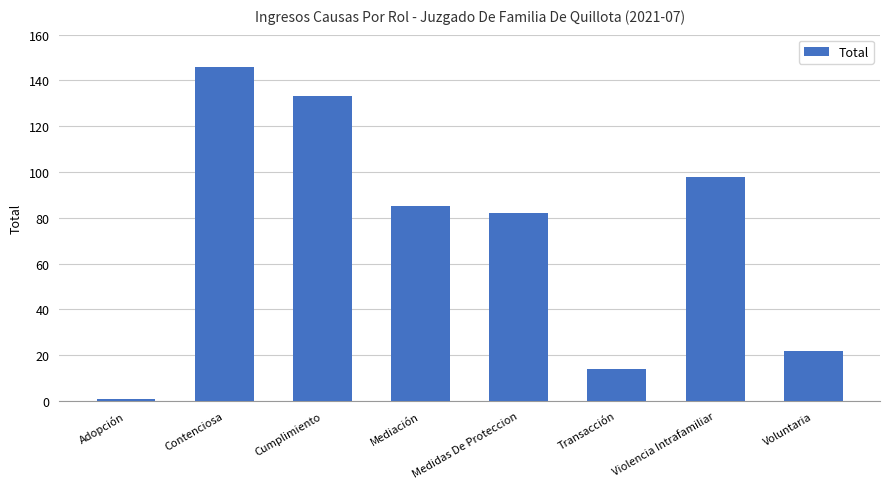

List the labels in order of value, largest first.

Contenciosa, Cumplimiento, Violencia Intrafamiliar, Mediación, Medidas De Proteccion, Voluntaria, Transacción, Adopción